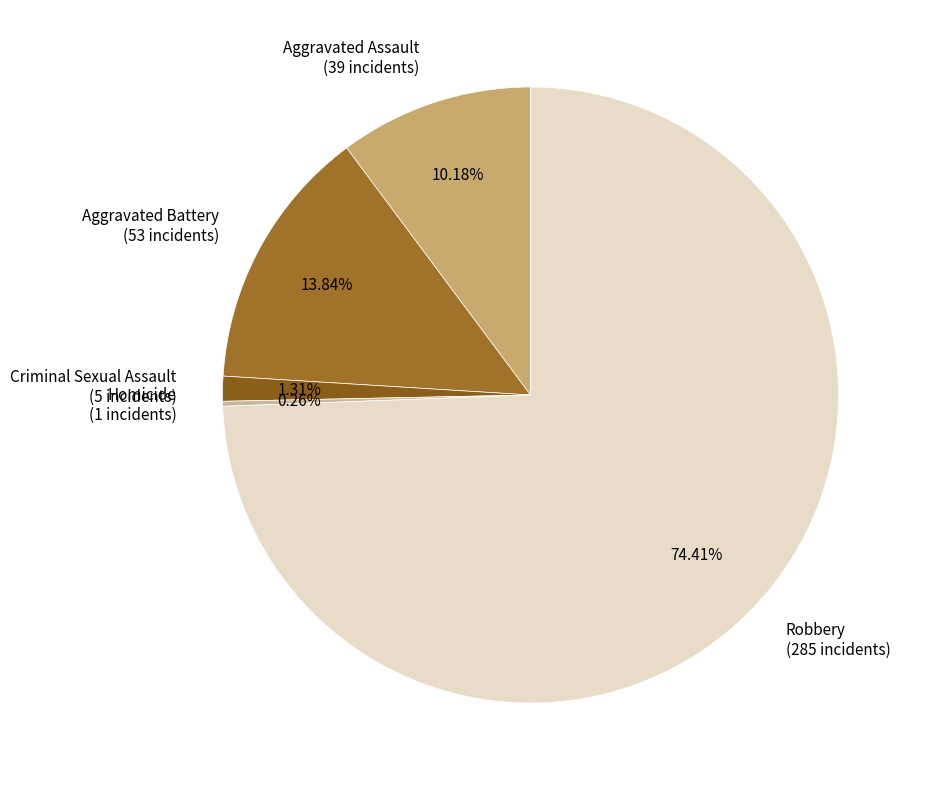

Which has a higher value, Criminal Sexual Assault (5 incidents) or Aggravated Battery (53 incidents)?

Aggravated Battery (53 incidents)